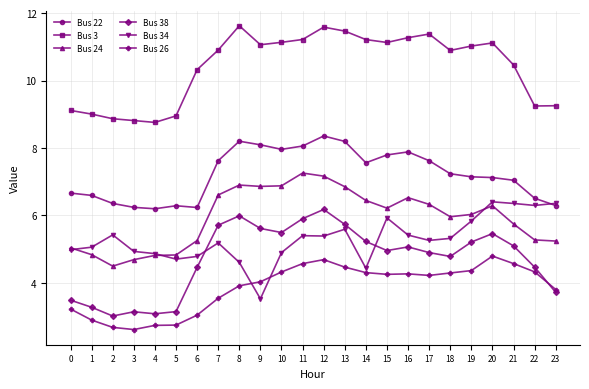

What is the difference between the second highest and second lowest values in the Bus 22 series?

2.0